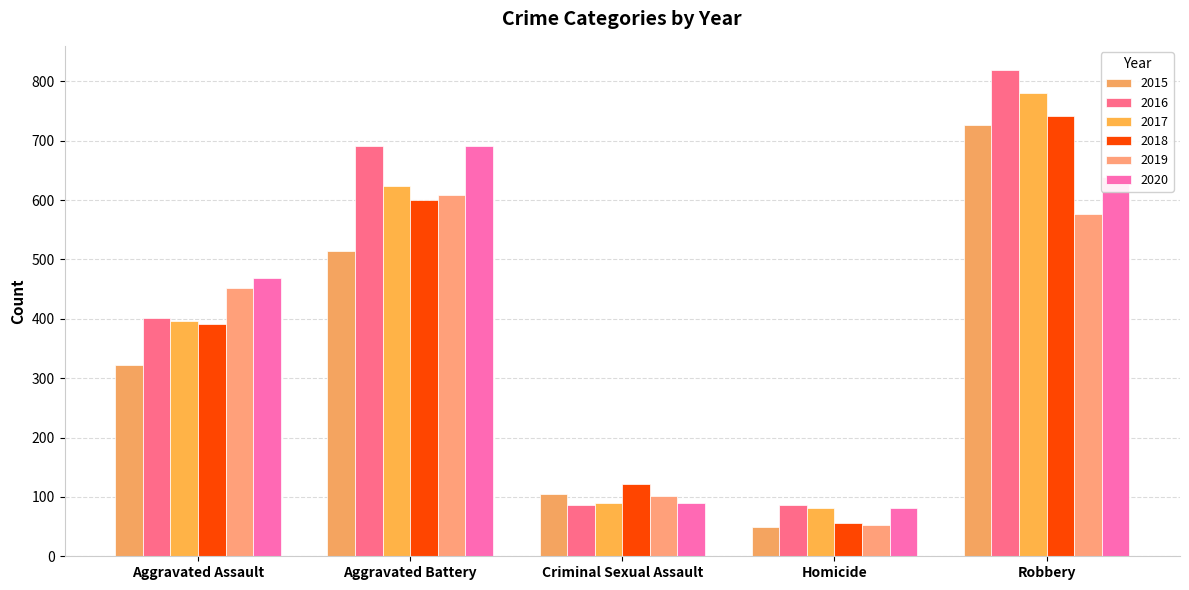

What is the sum of all 2017 values?

1971